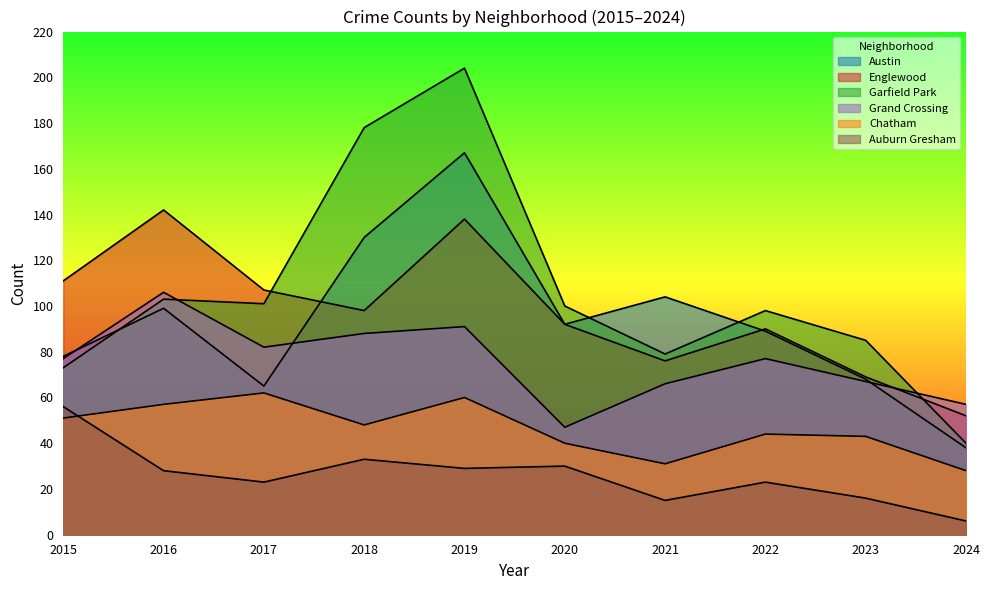

What is the lowest value of the Garfield Park series?

40